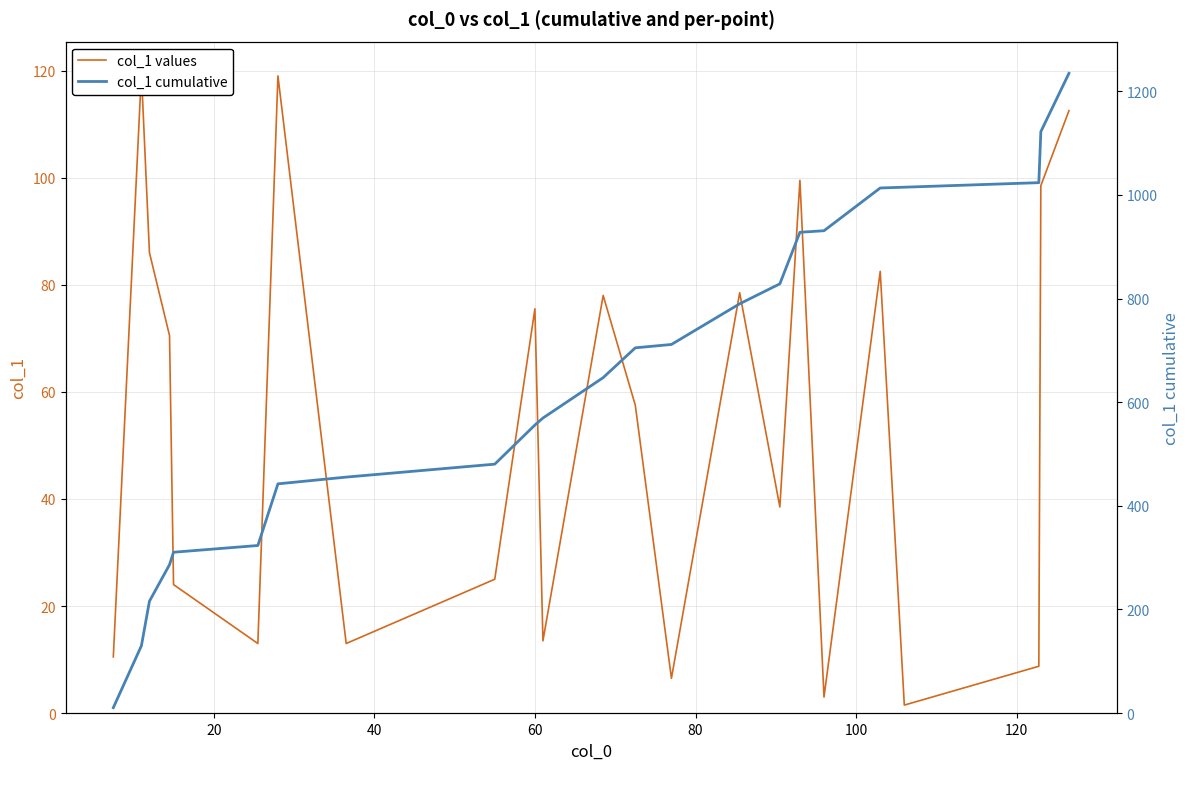

What is the highest value of the col_1 values series?

119.5